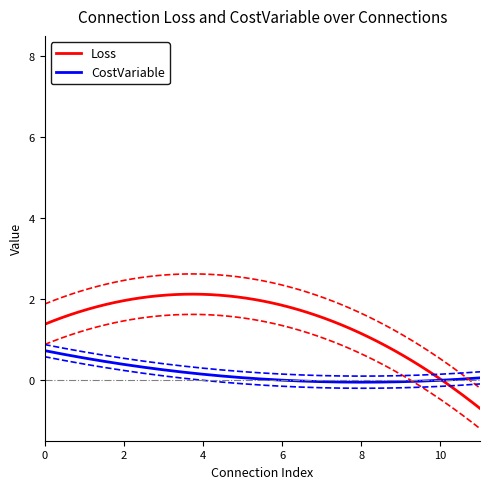

How many data points does each series have?

12